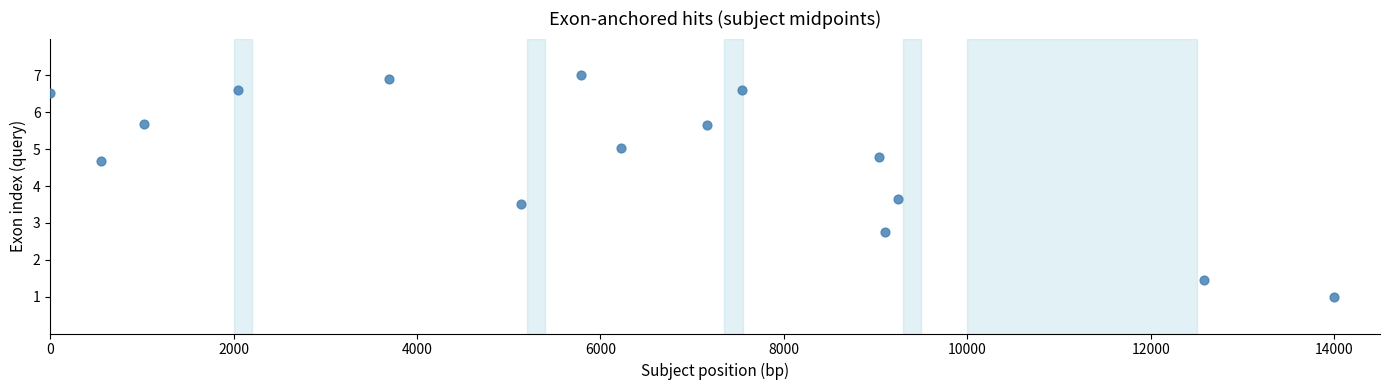

What Y value in the scatter plot is closest to 4?

3.6